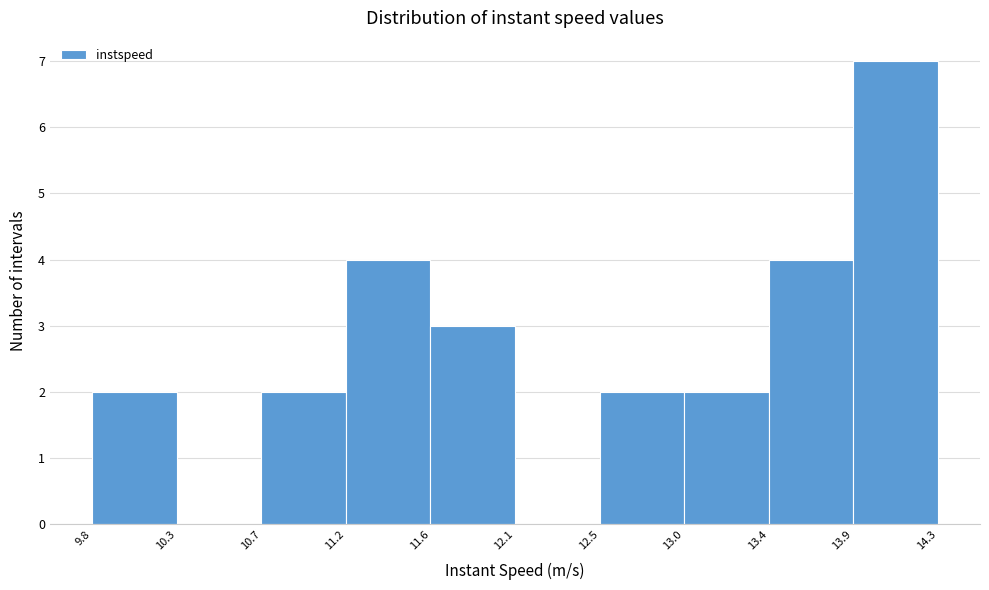

Reading left to right, transcribe this chart: for each bar, give the range it covers on the x-axis and its height. The values are not printed on the chart, so give them approximately, as read against the axis.

9.8 to 10.3: 2
10.3 to 10.7: 0
10.7 to 11.2: 2
11.2 to 11.6: 4
11.6 to 12.1: 3
12.1 to 12.5: 0
12.5 to 13.0: 2
13.0 to 13.4: 2
13.4 to 13.9: 4
13.9 to 14.3: 7